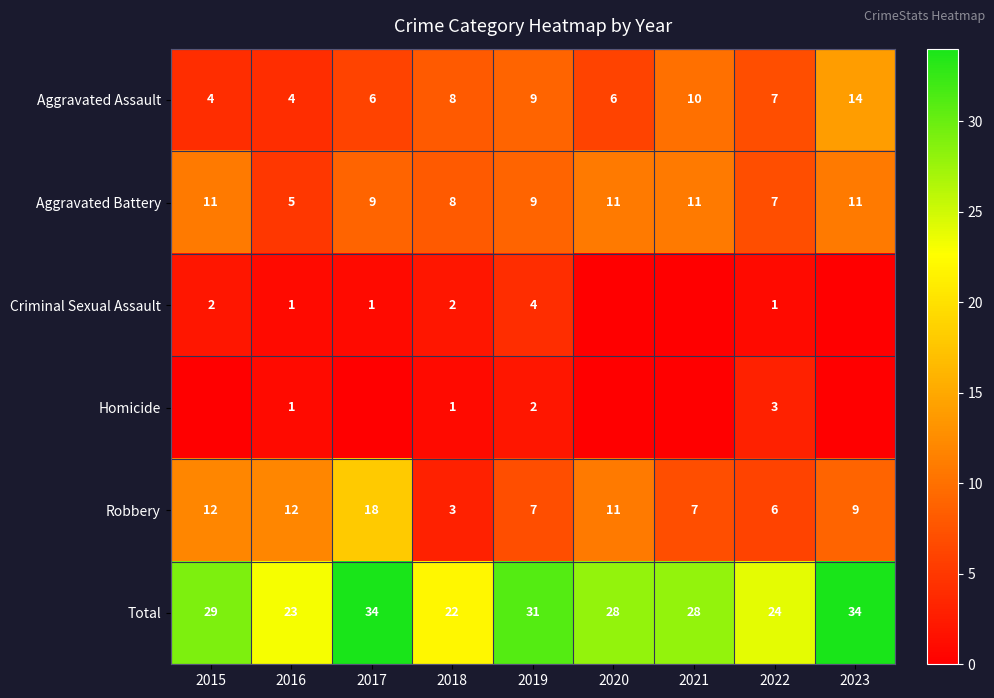

True or false: Aggravated Assault has a value of 10 at 2021.

True